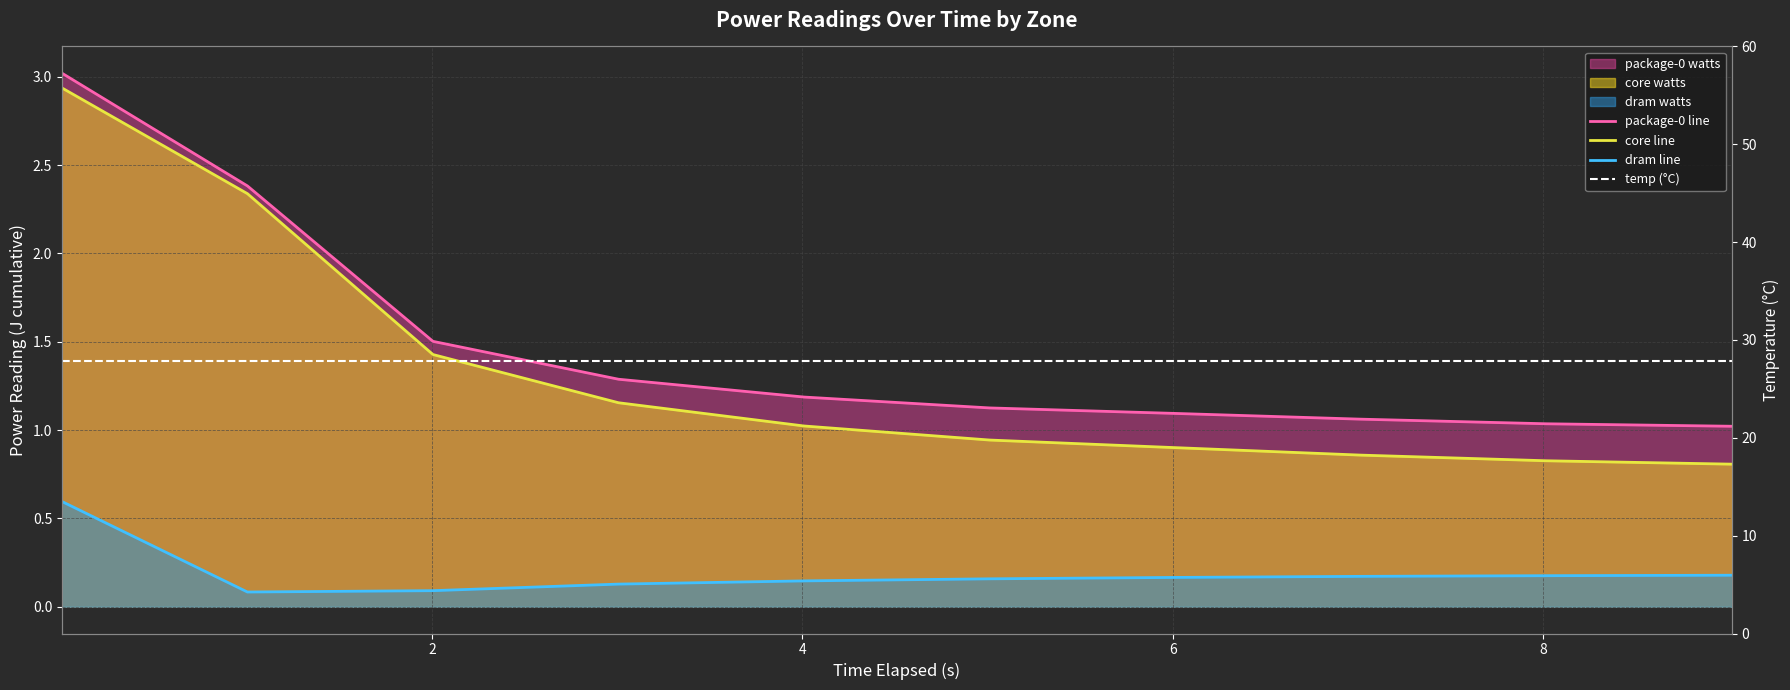

The value of dram line at 7 is 0.1. True or false?

False